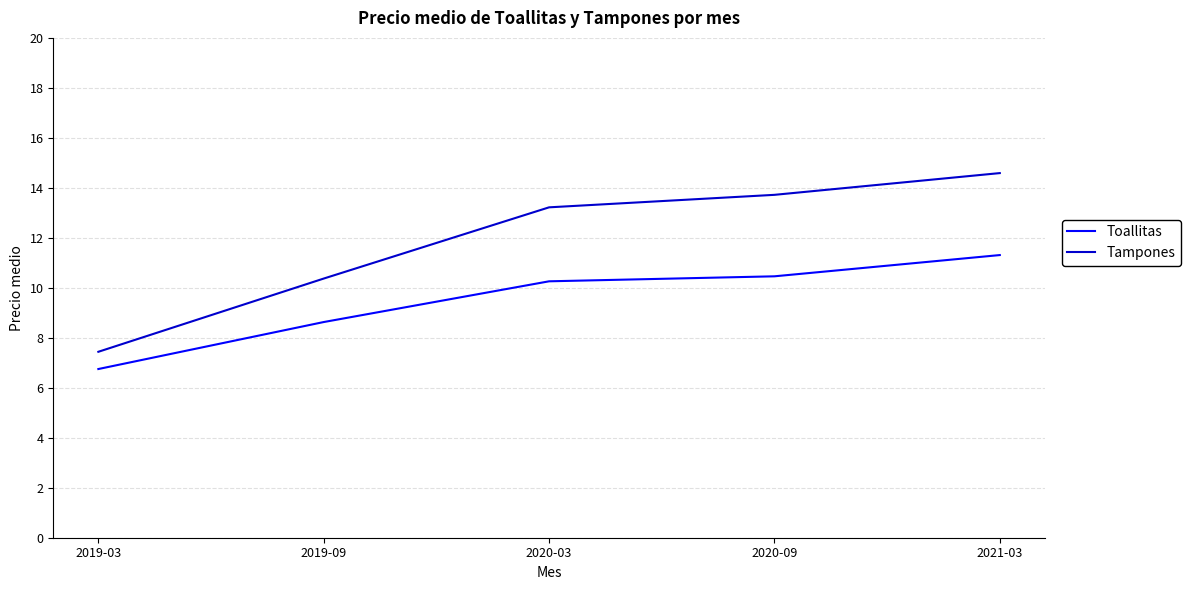

What are all the series names shown in the legend?

Toallitas, Tampones